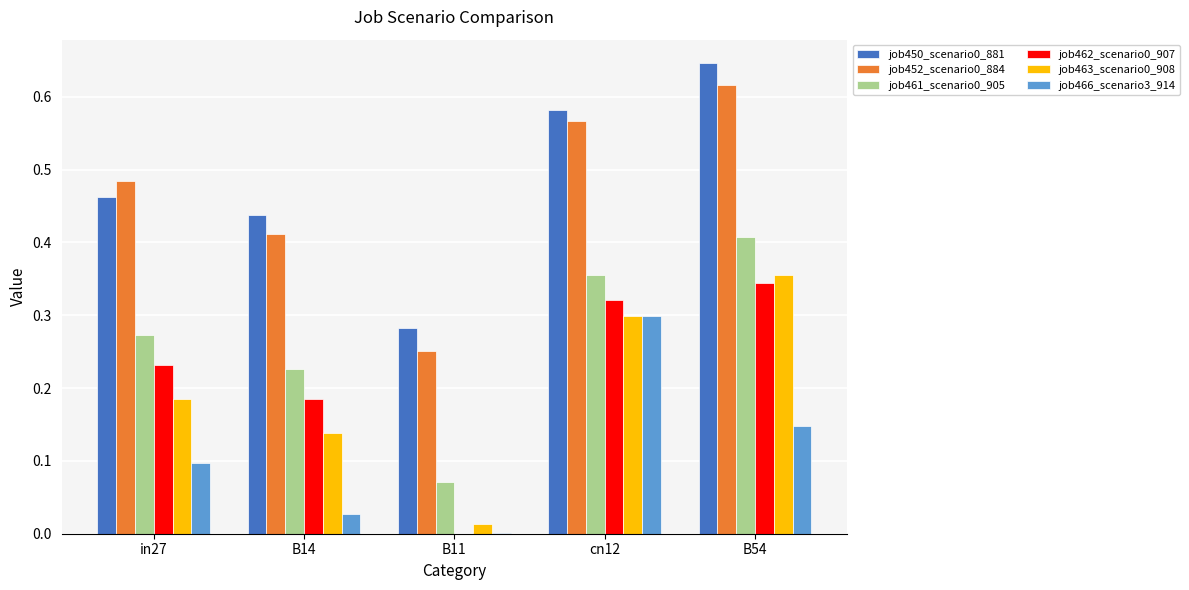

True or false: job463_scenario0_908 has a value of 0.1 at B54.

False